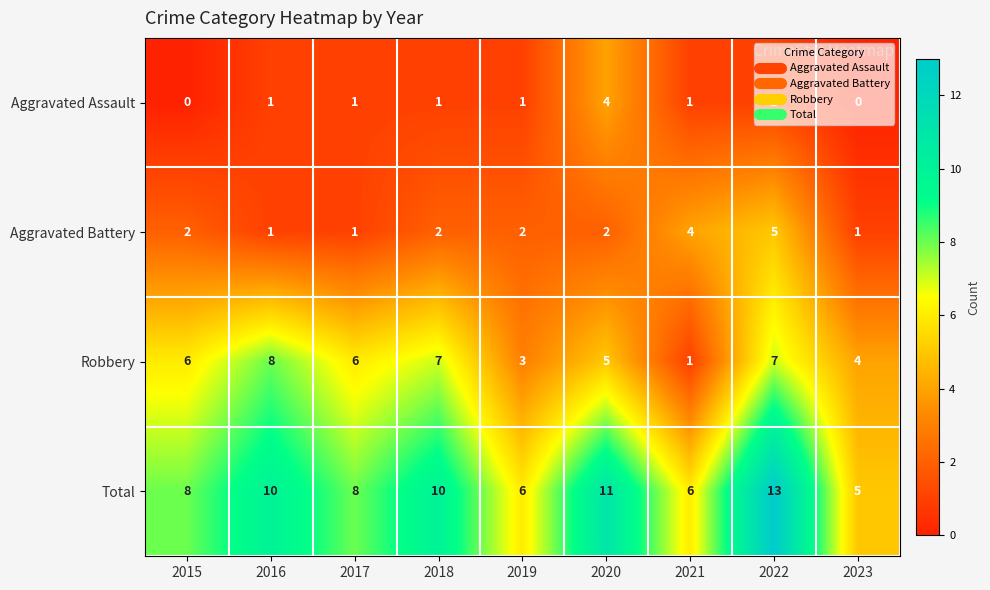

The Total series shows 6 at 2021. True or false?

True